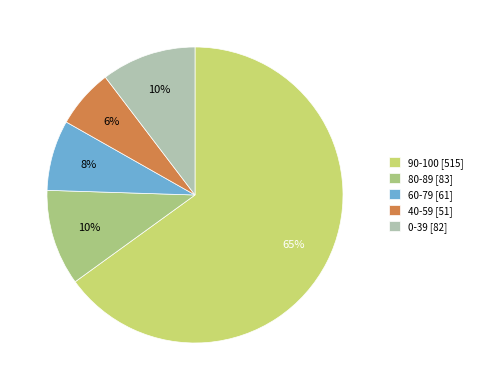

Between 60-79 [61] and 0-39 [82], which is larger?

0-39 [82]